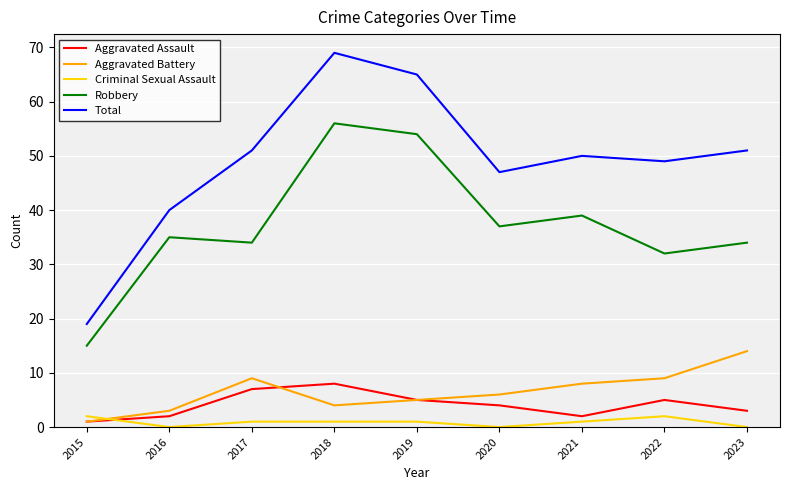

At which category is the sum across all series the highest?

2018